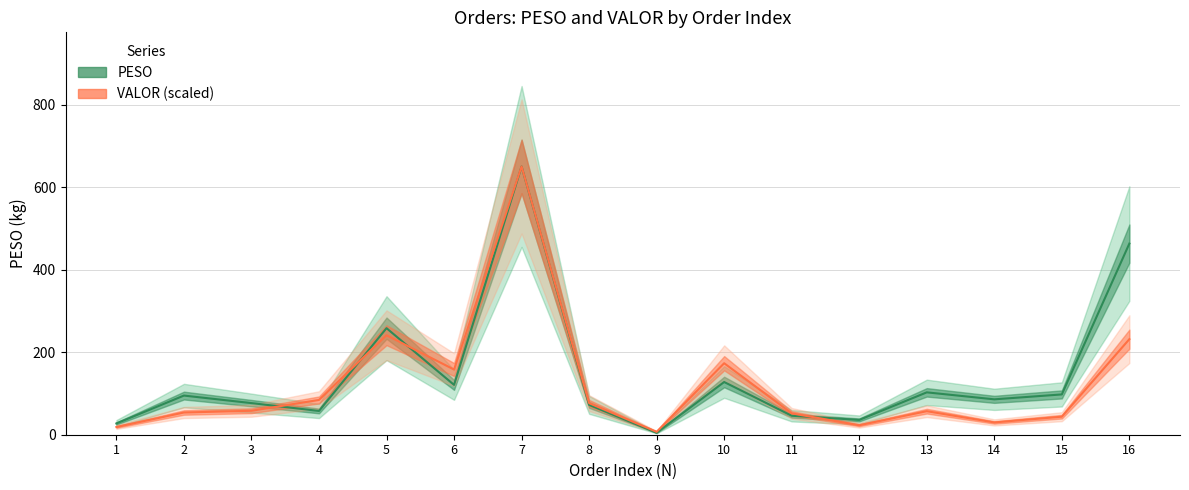

How many lines are shown in the chart?

2